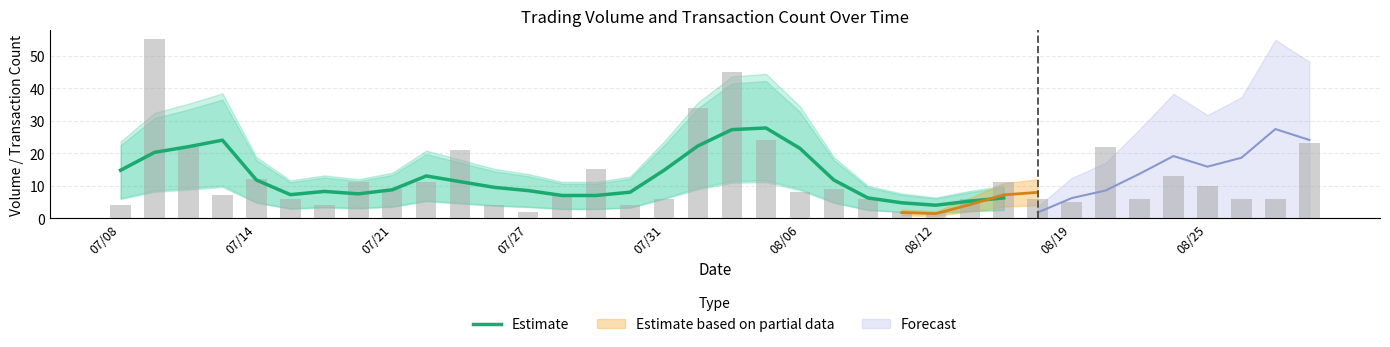

Is it true that the value at 26 is 6.2?

True